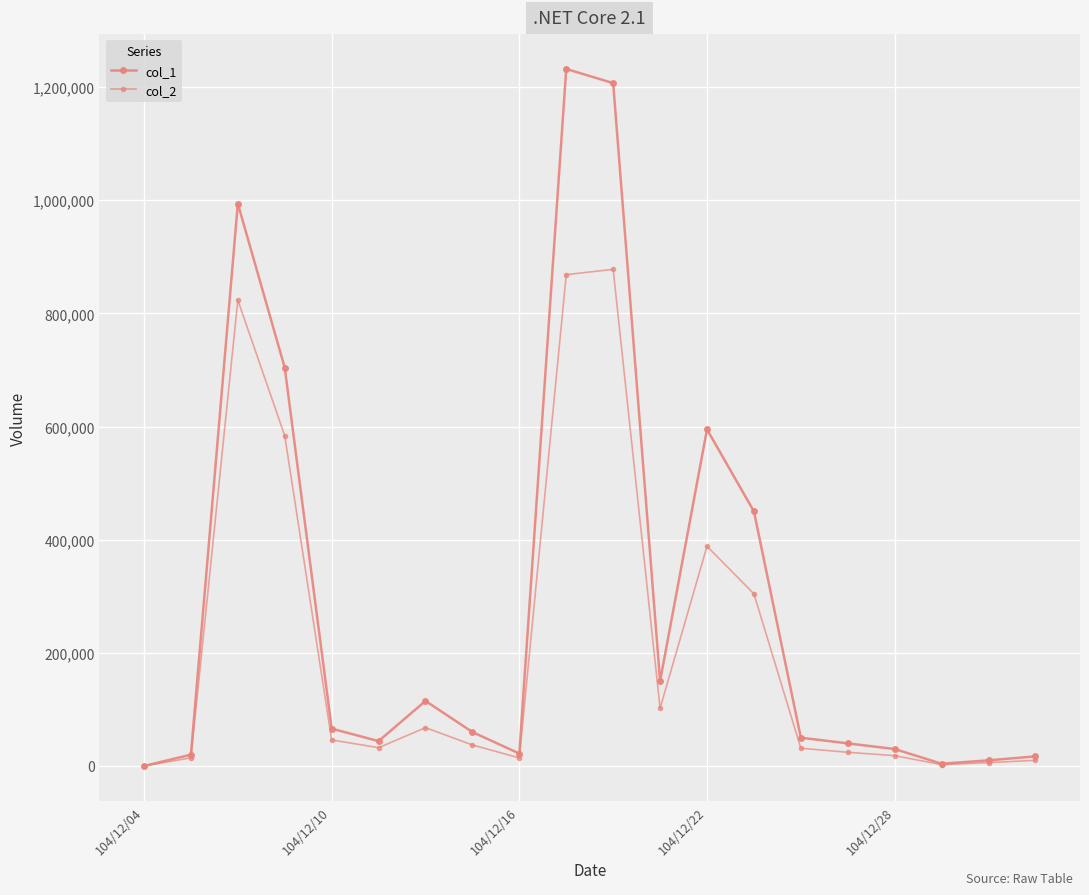

How many series are shown in this chart?

2